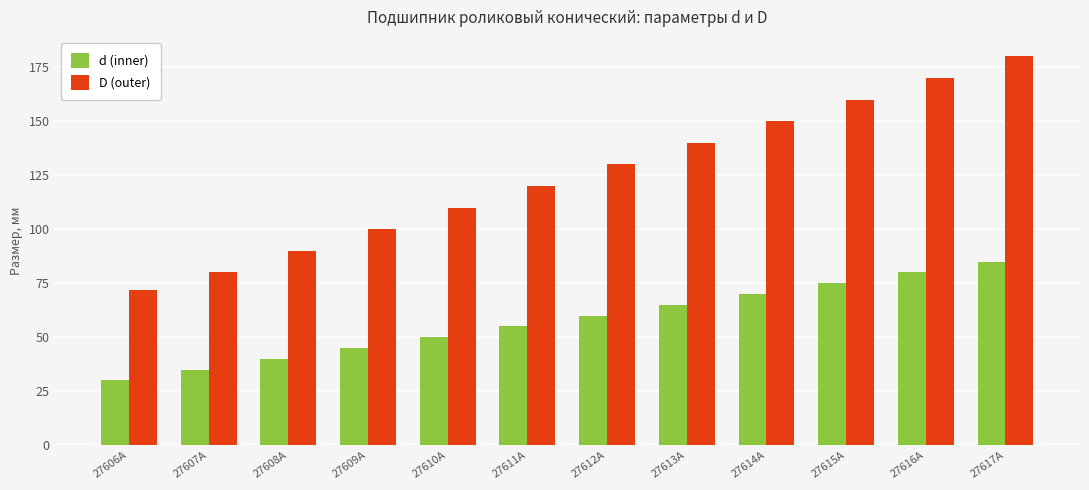

What value does the D (outer) series have at 27607А?

80